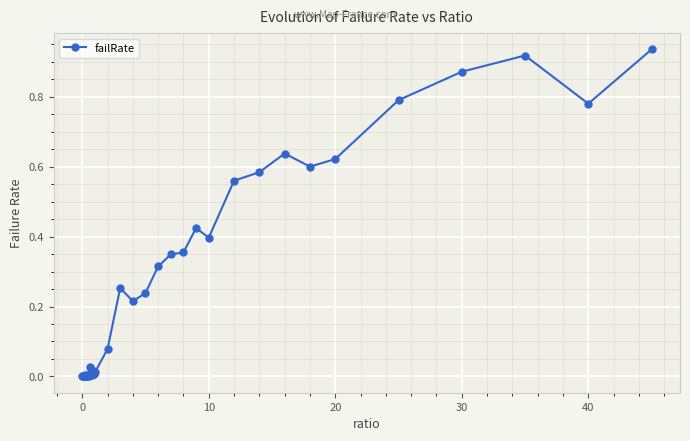

What is the sum of all values?

10.1